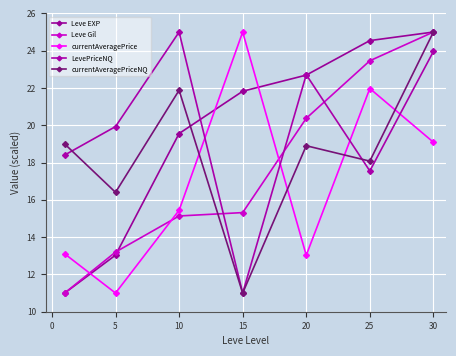

How many times do currentAveragePriceNQ and currentAveragePrice cross each other?

4